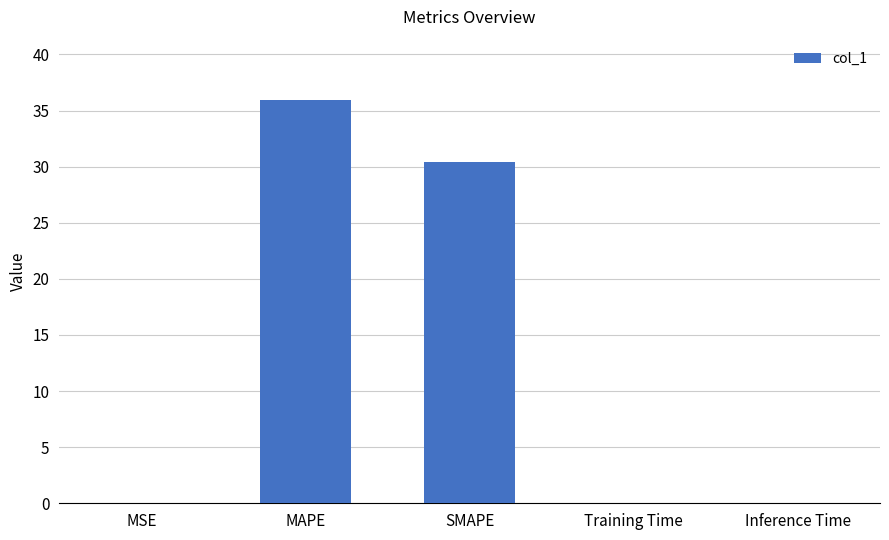

How many series are shown in this chart?

1